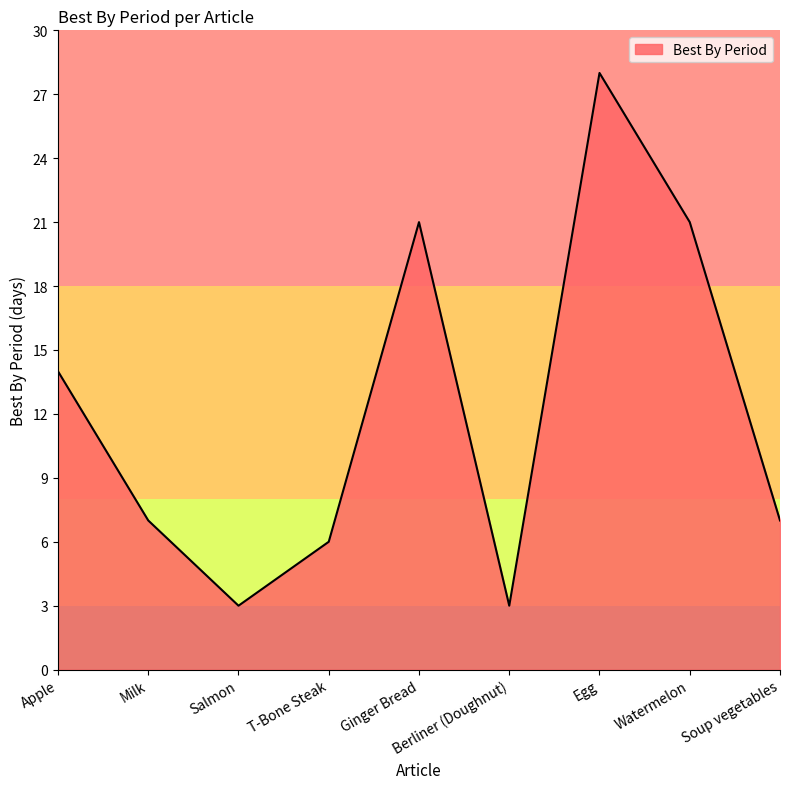

True or false: there are more than 2 points higher than both neighbors.

False